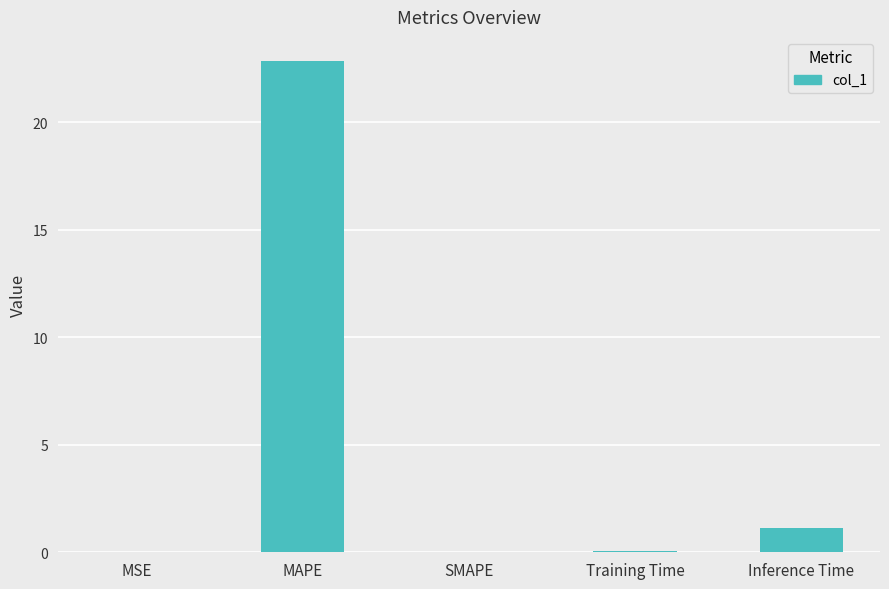

What is the greatest value displayed?

22.8